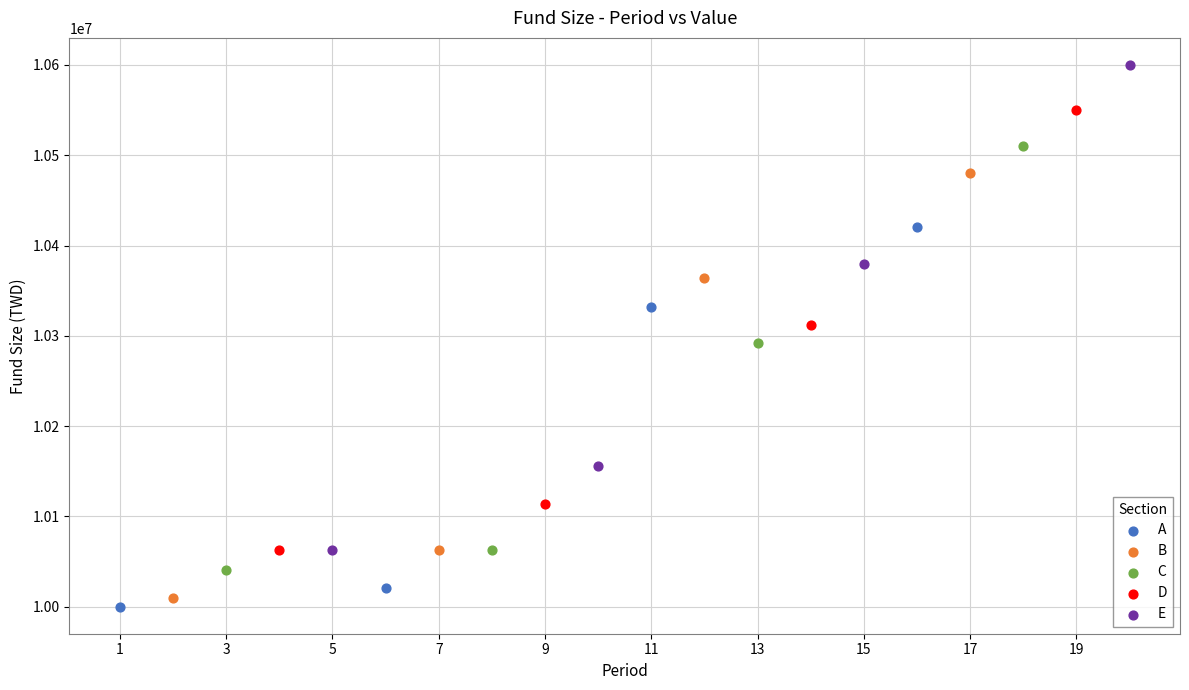

Which series reaches the maximum Y coordinate?

E